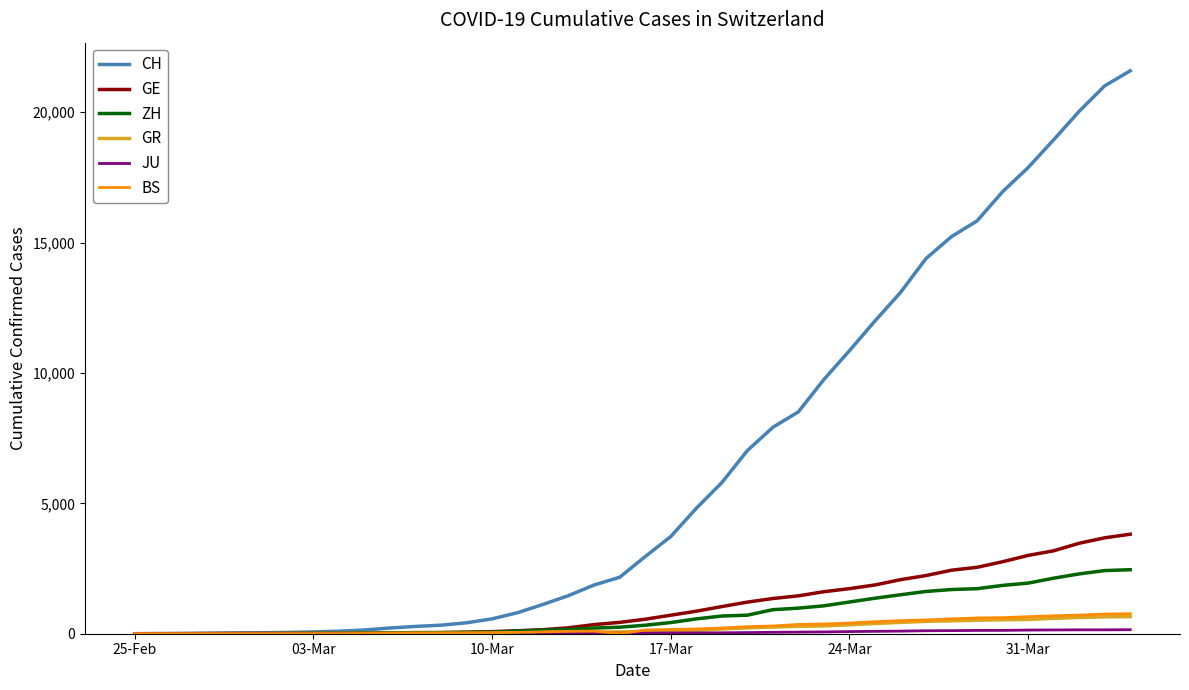

Which series has the widest spread of values?

CH